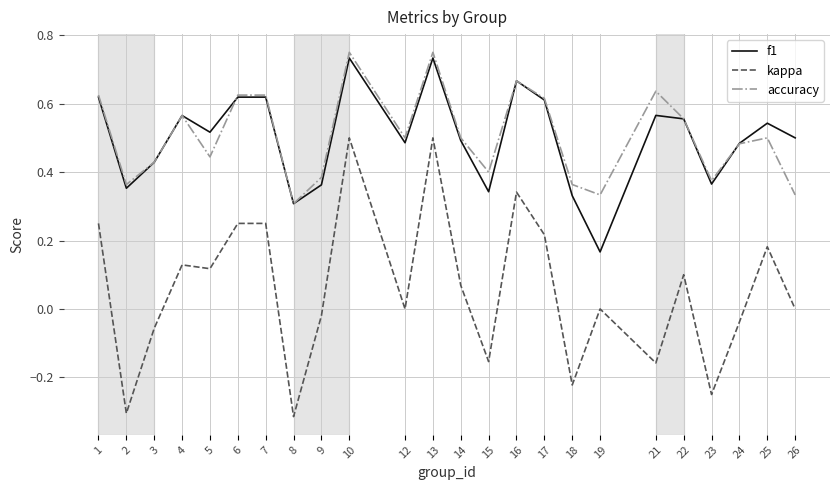

True or false: f1 and kappa intersect in this chart.

False